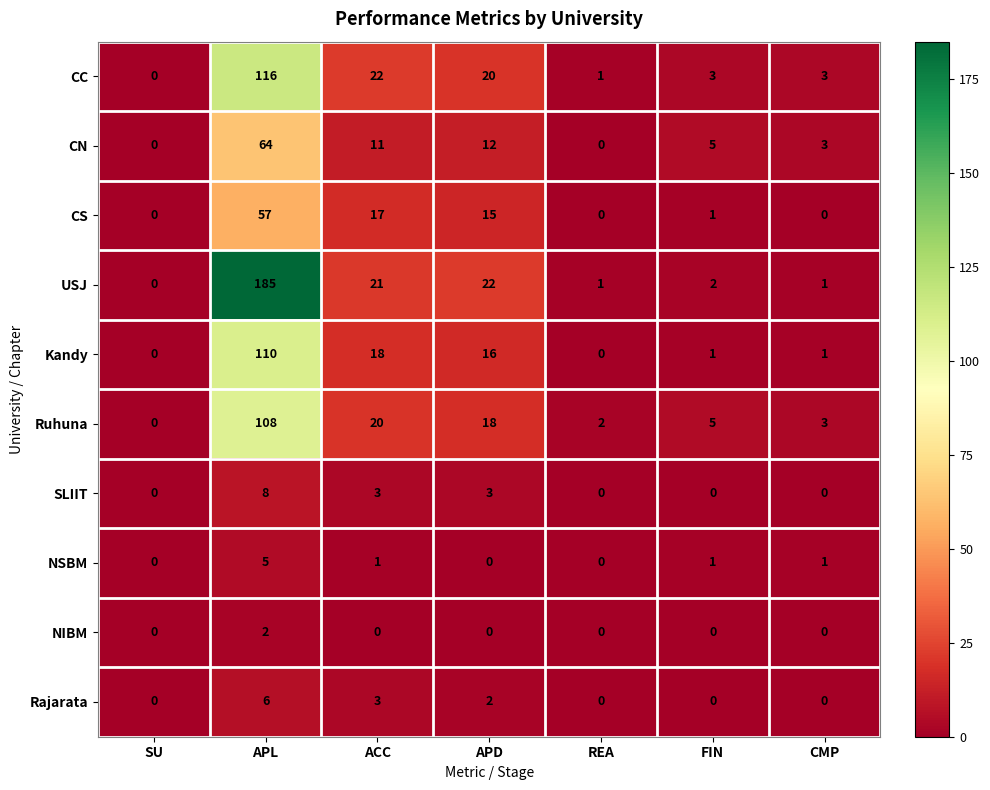

List the series in order of their peak value, lowest first.

NIBM, NSBM, Rajarata, SLIIT, CS, CN, Ruhuna, Kandy, CC, USJ